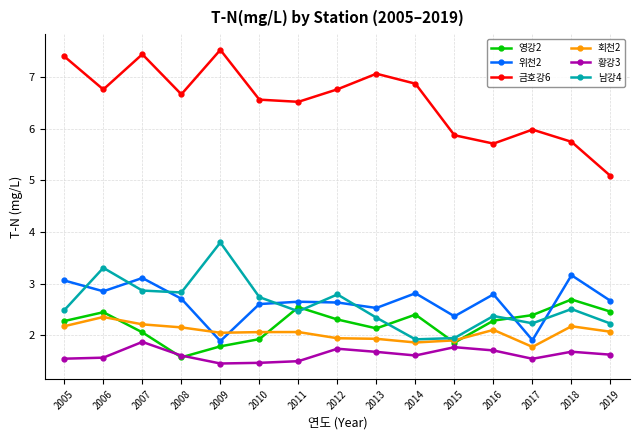

At 2016, list the series in order from smallest to largest.

황강3, 회천2, 영강2, 남강4, 위천2, 금호강6